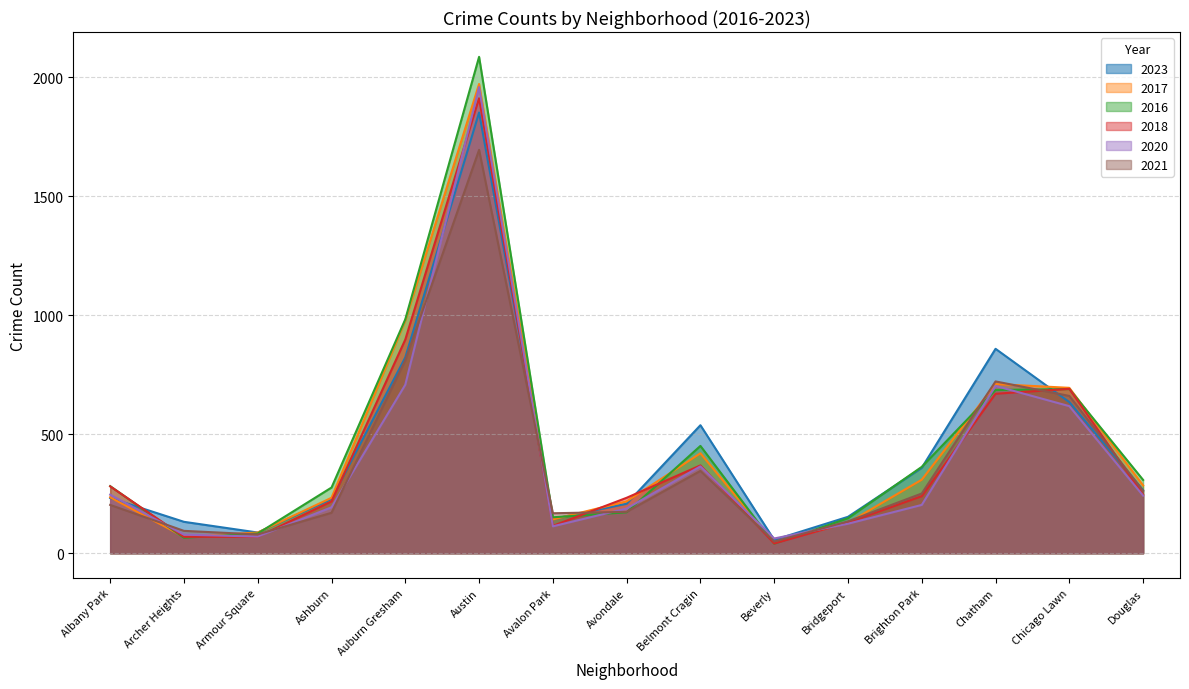

What is the label of the 14th point from the right?

Archer Heights